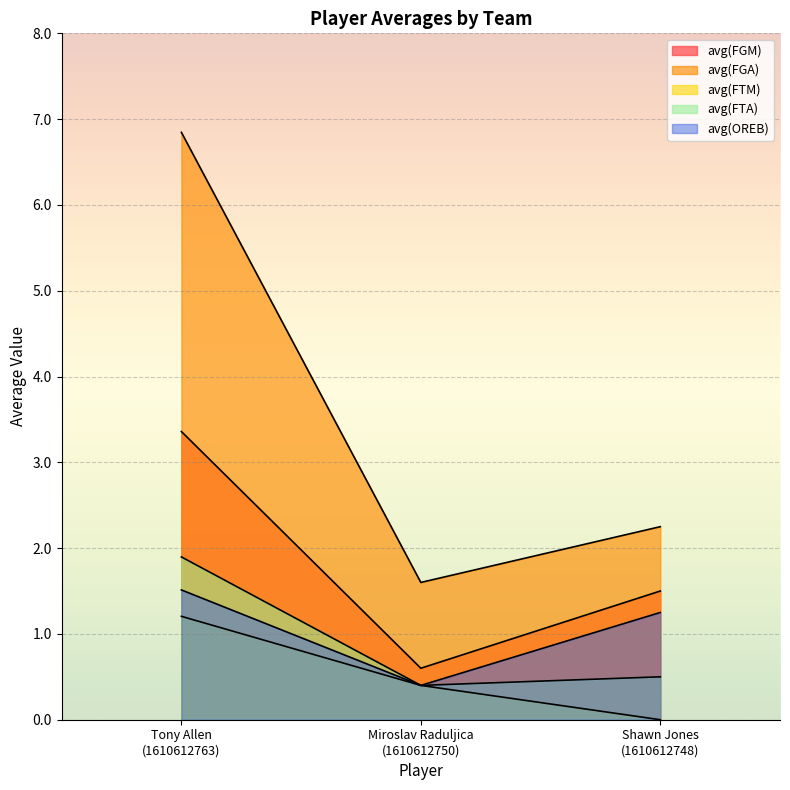

What is the highest value of the avg(FGA) series?

6.8